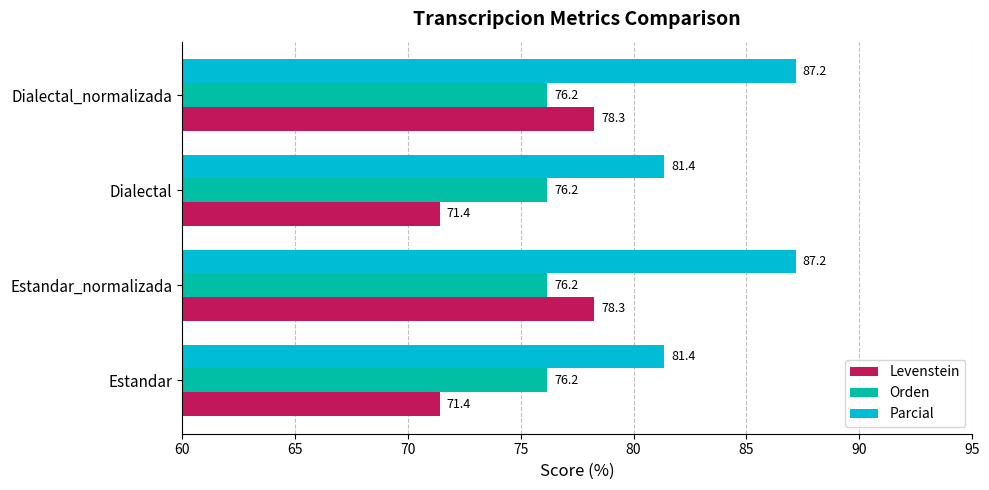

Read the Levenstein value at Estandar_normalizada.

78.3